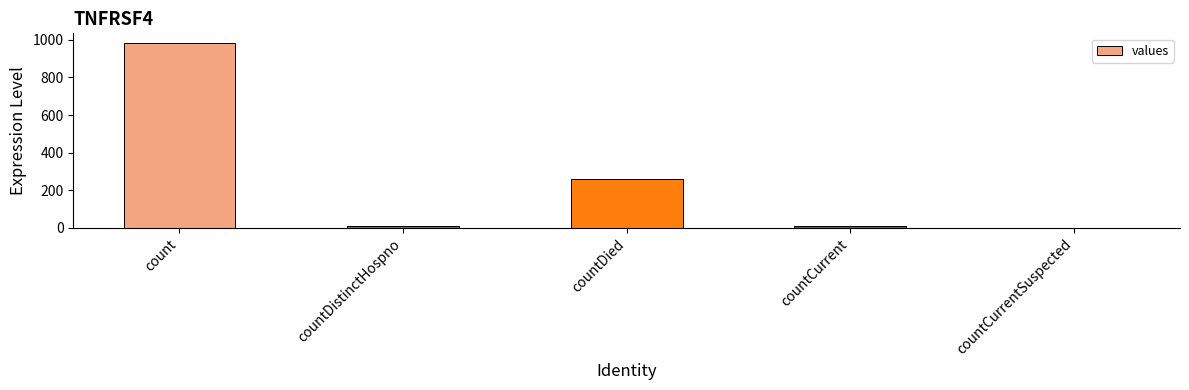

What is the sum of the values at countCurrentSuspected and countDistinctHospno?

10